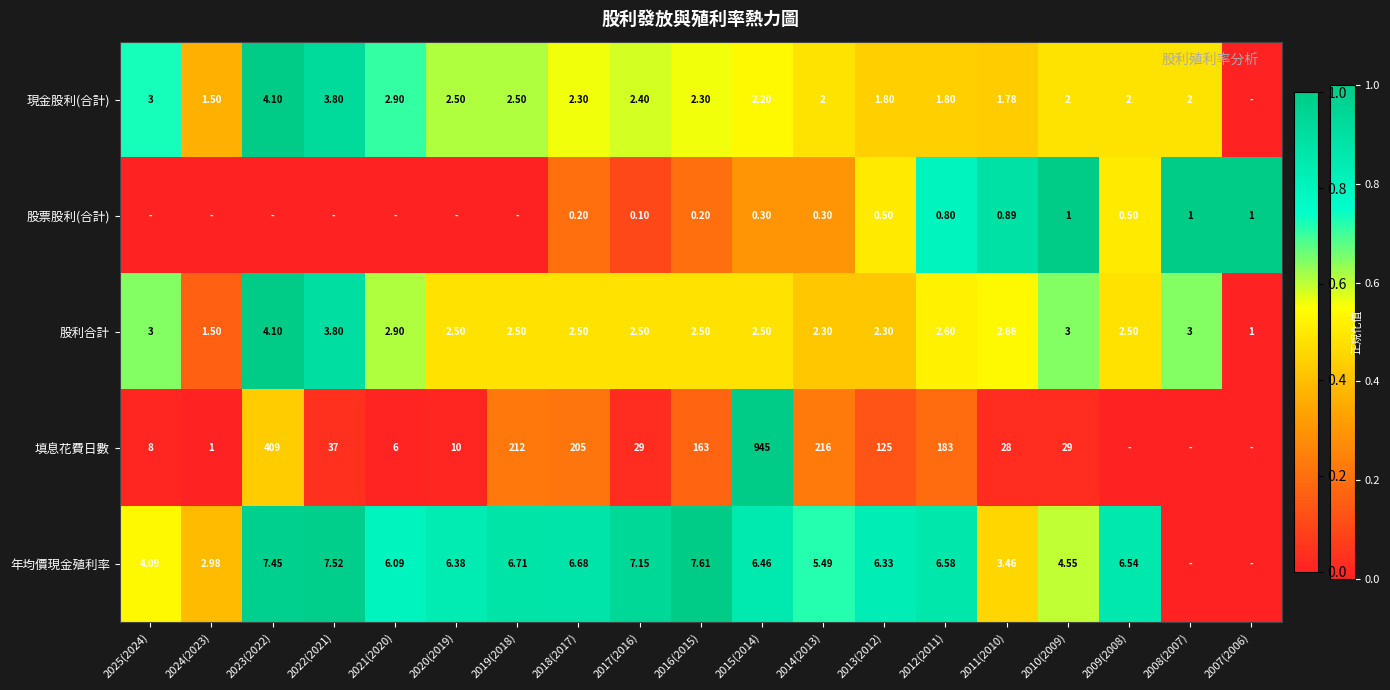

Which series changed the most between 2012(2011) and 2011(2010)?

填息花費日數